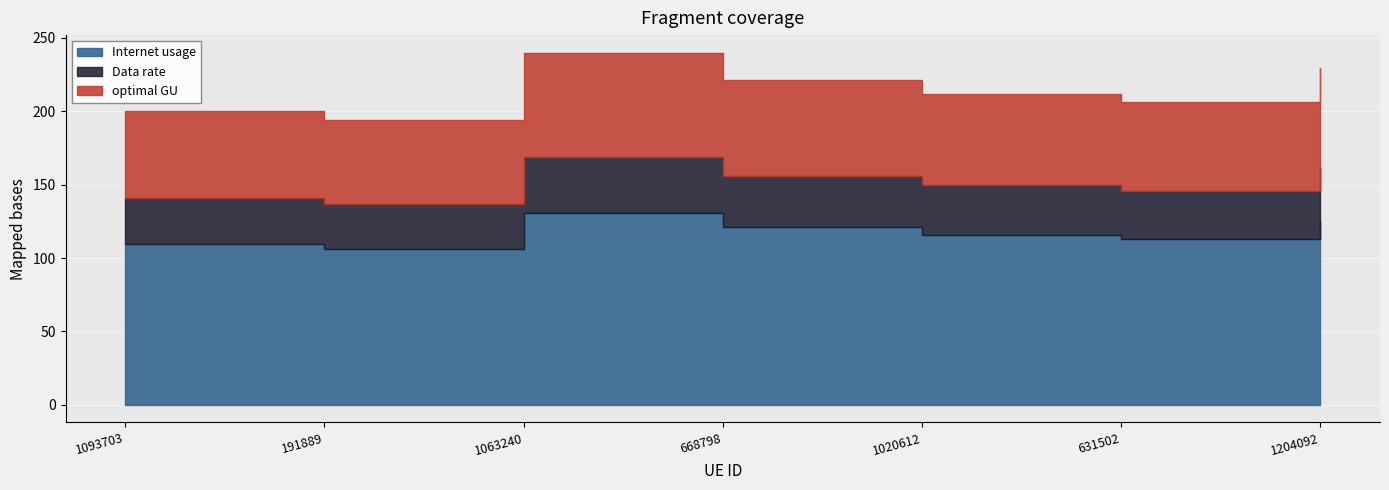

True or false: Internet usage and optimal GU intersect in this chart.

False